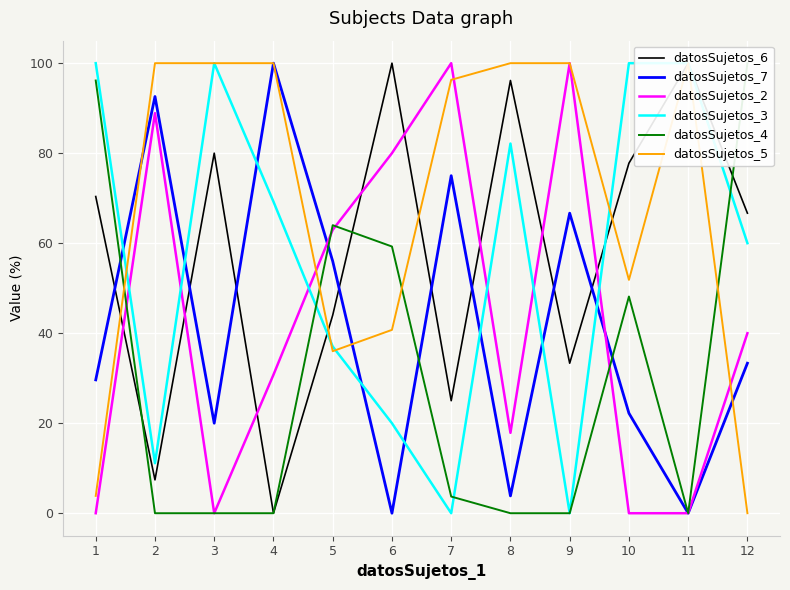

Which series changed the most between 7 and 10?

datosSujetos_2